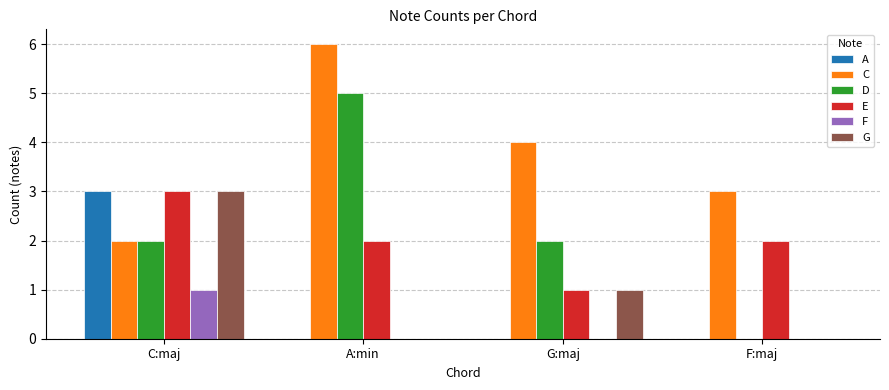

The F series shows 1 at C:maj. True or false?

True